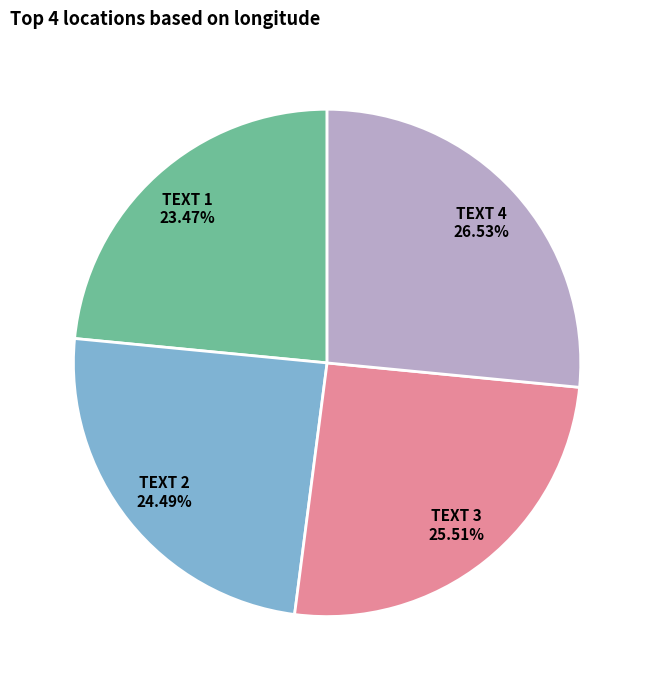

Is there any slice that represents more than half of the pie?

No